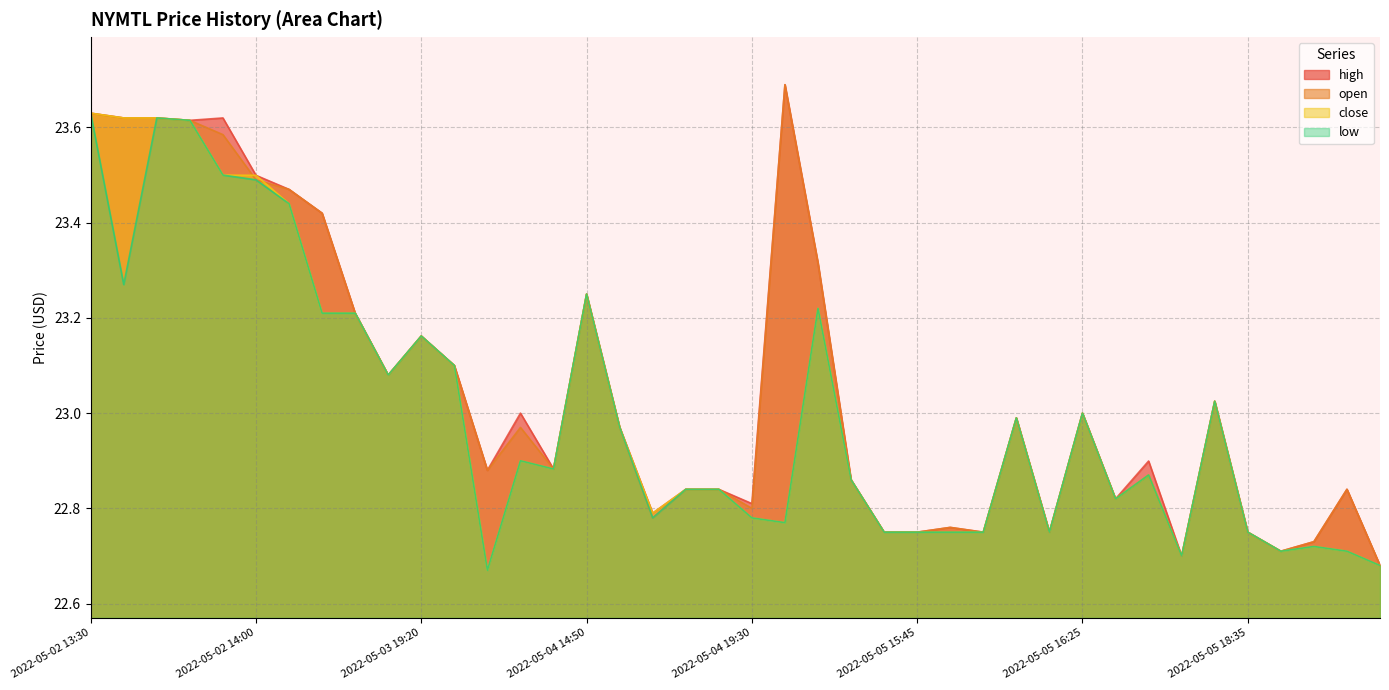

Between 2022-05-05 16:25 and 2022-05-03 19:20, which is larger?

2022-05-03 19:20